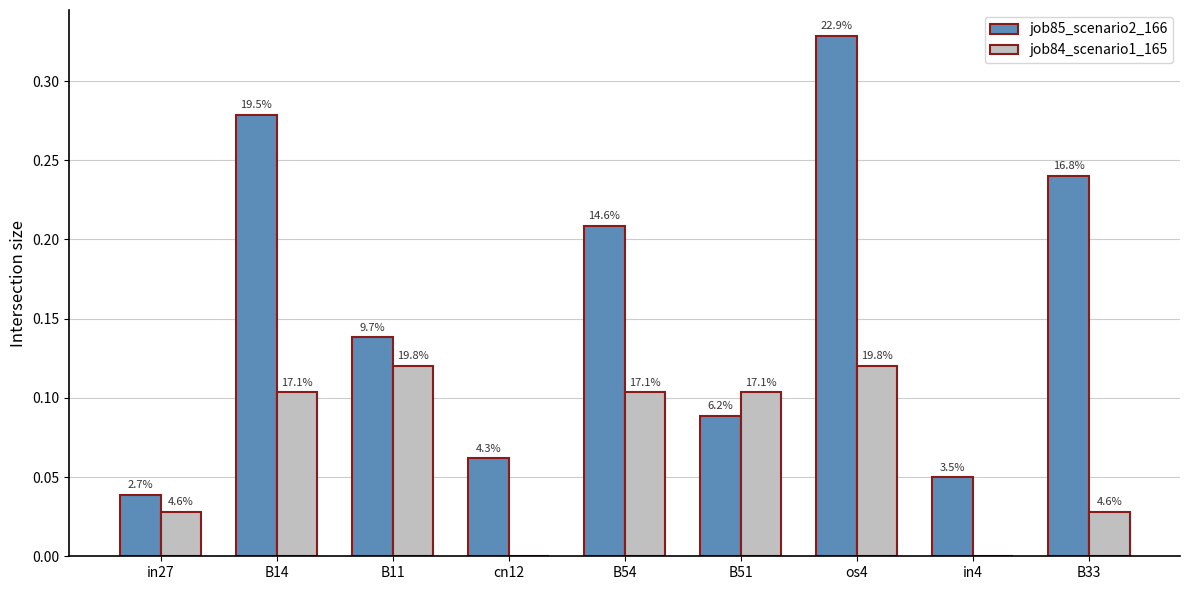

What are all the series names shown in the legend?

job85_scenario2_166, job84_scenario1_165